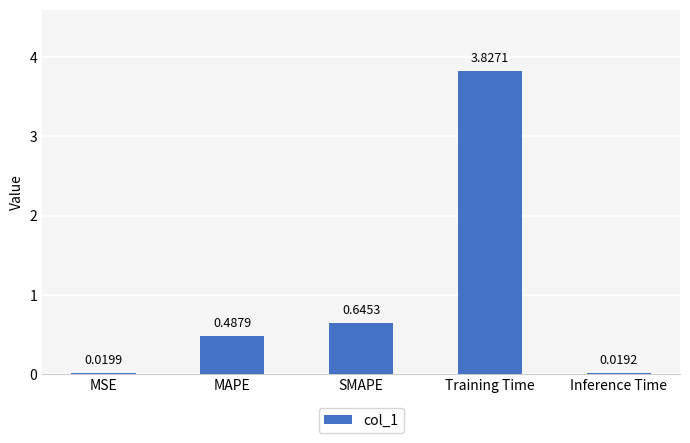

Rank the categories by value from lowest to highest.

Inference Time, MSE, MAPE, SMAPE, Training Time